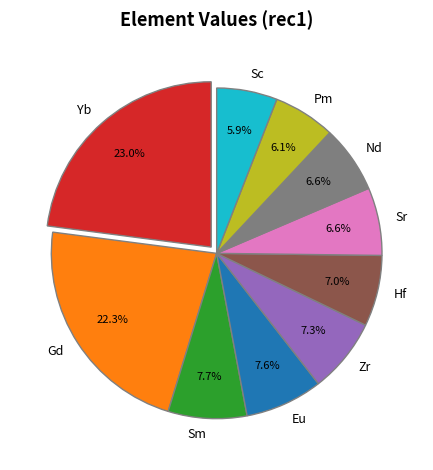

To the nearest percent, what is the difference between the largest and smallest slice percentages?

17%